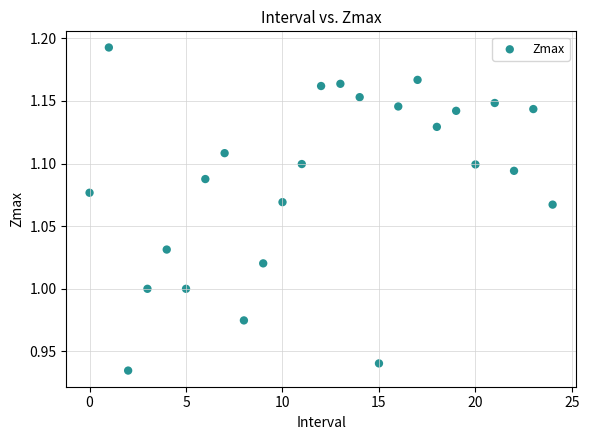

What is the range of Y values (max minus min)?

0.3